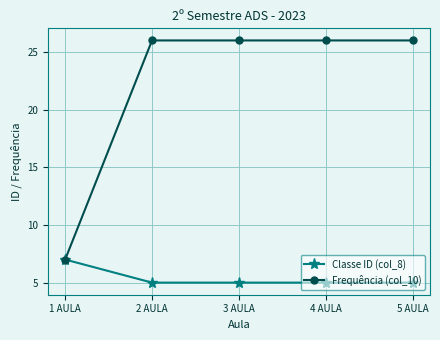

What are all the series names shown in the legend?

Classe ID (col_8), Frequência (col_10)